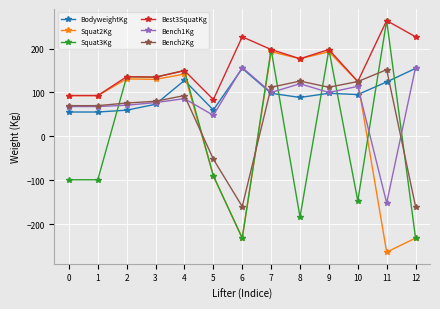

How many distinct data groups are displayed?

6